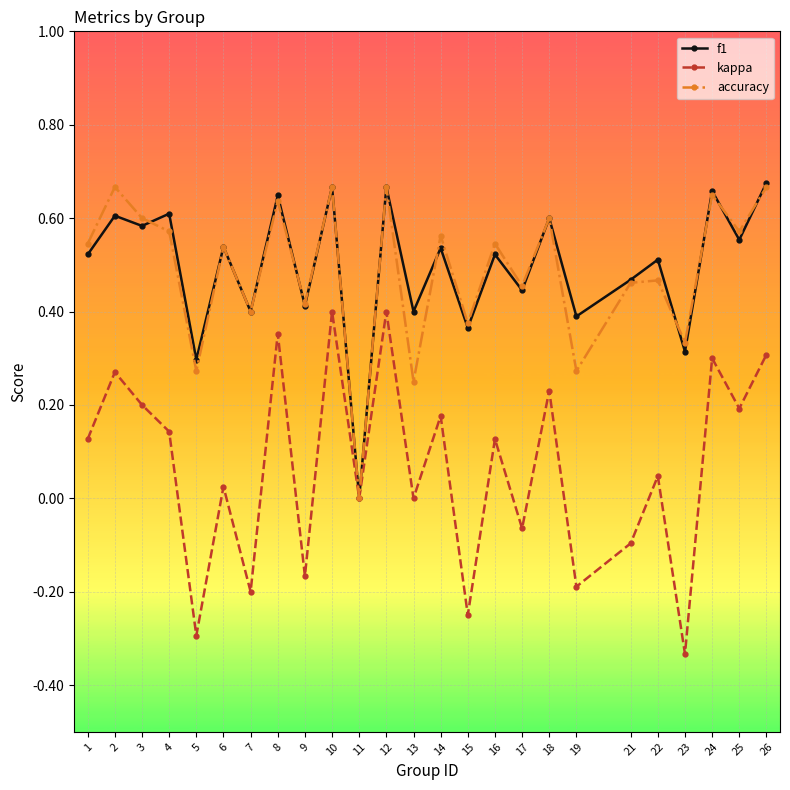

At which category does f1 reach its first local valley?

3